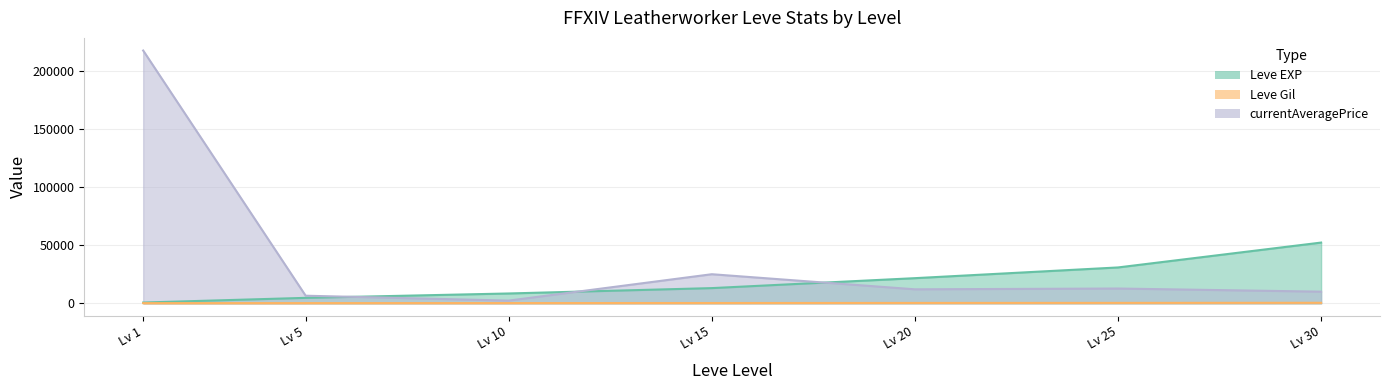

Reading right to left, extract all data points from this chart.

Leve EXP: 52220.0	30820.0	21600.0	13040.0	8430.0	4660.0	630.0
Leve Gil: 410.0	336.0	295.0	226.0	170.0	140.0	112.0
currentAveragePrice: 9990.0	12687.3	12010.0	24990.0	2300.0	6502.7	217428.6